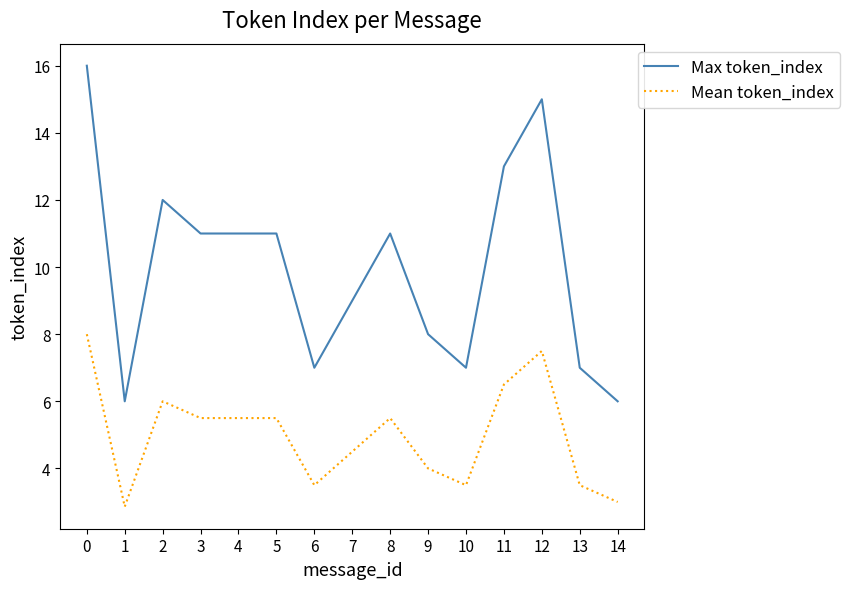

Does the chart display data point markers on the line(s)?

No